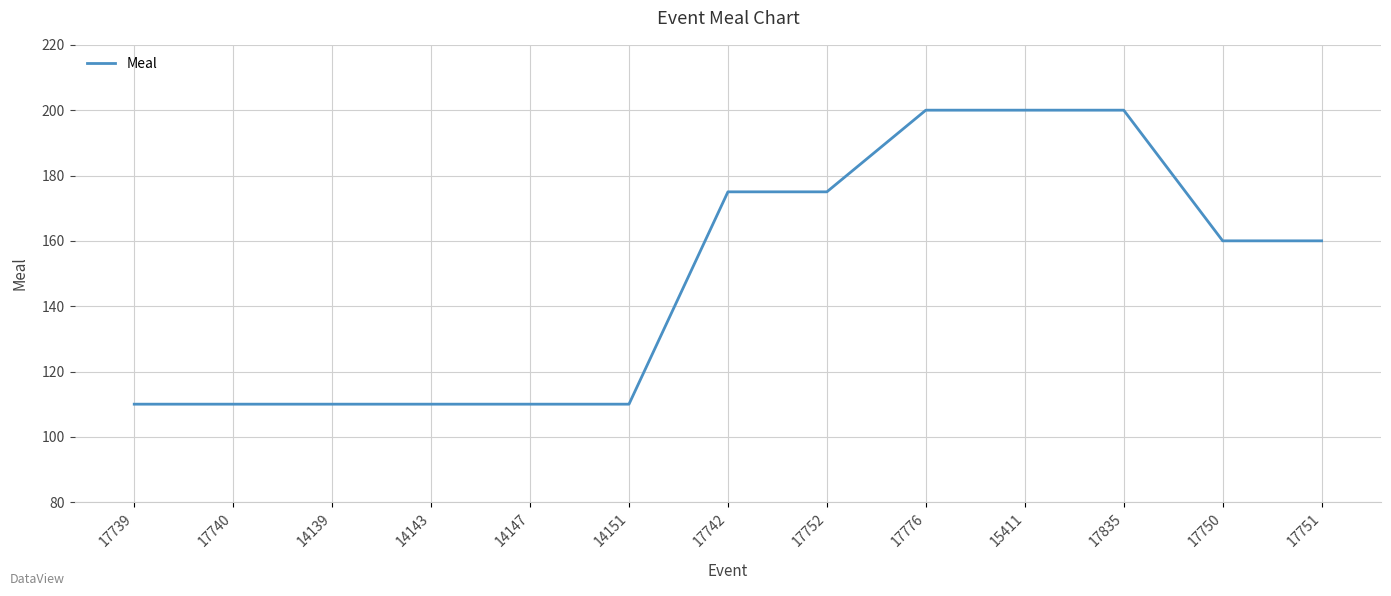

What position from the right is 14143?

10